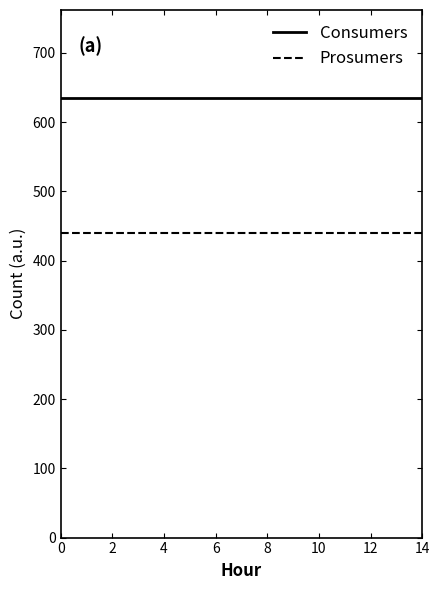

Rank the series by their average value, from highest to lowest.

Consumers, Prosumers